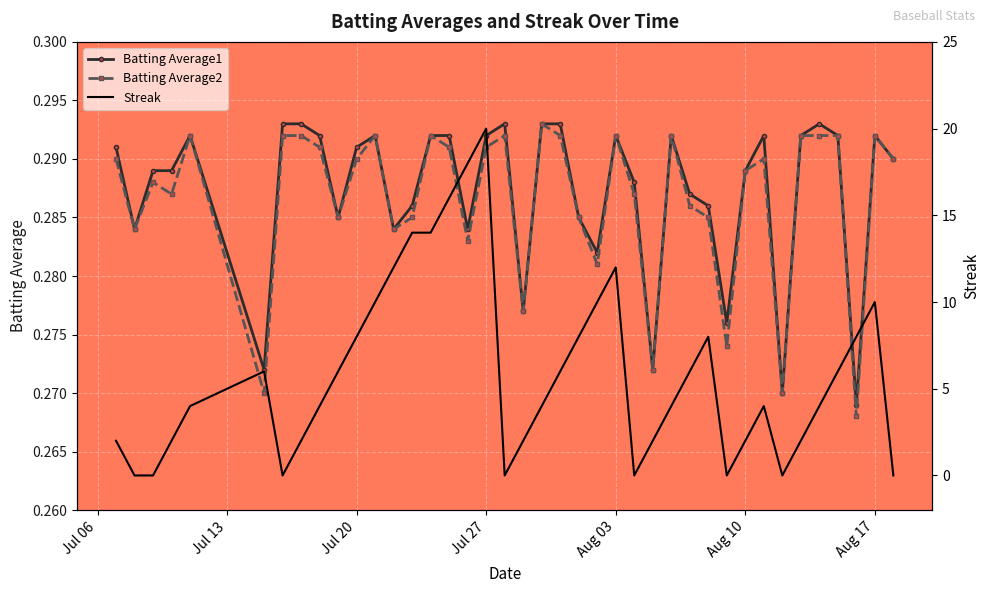

How many intersections are there between Streak and Batting Average2?

13